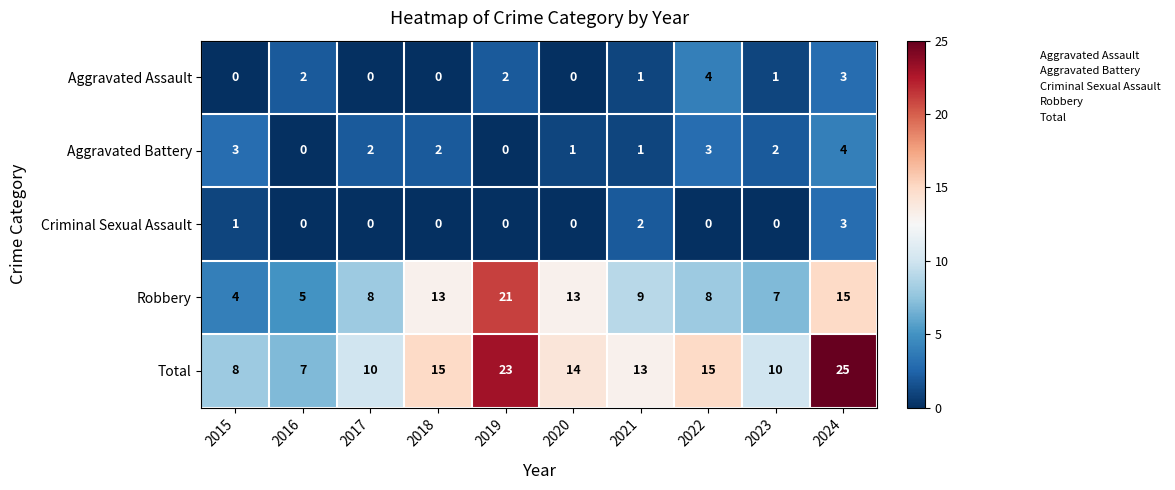

What is the sum of all Aggravated Battery values?

18